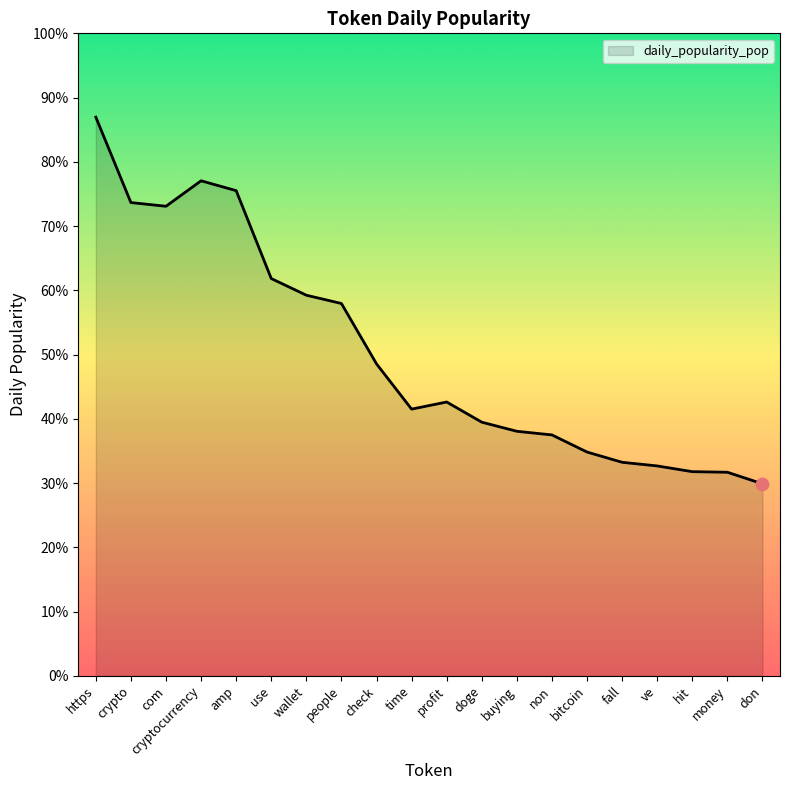

What is the ratio of the value at non to the value at ve?

1.1